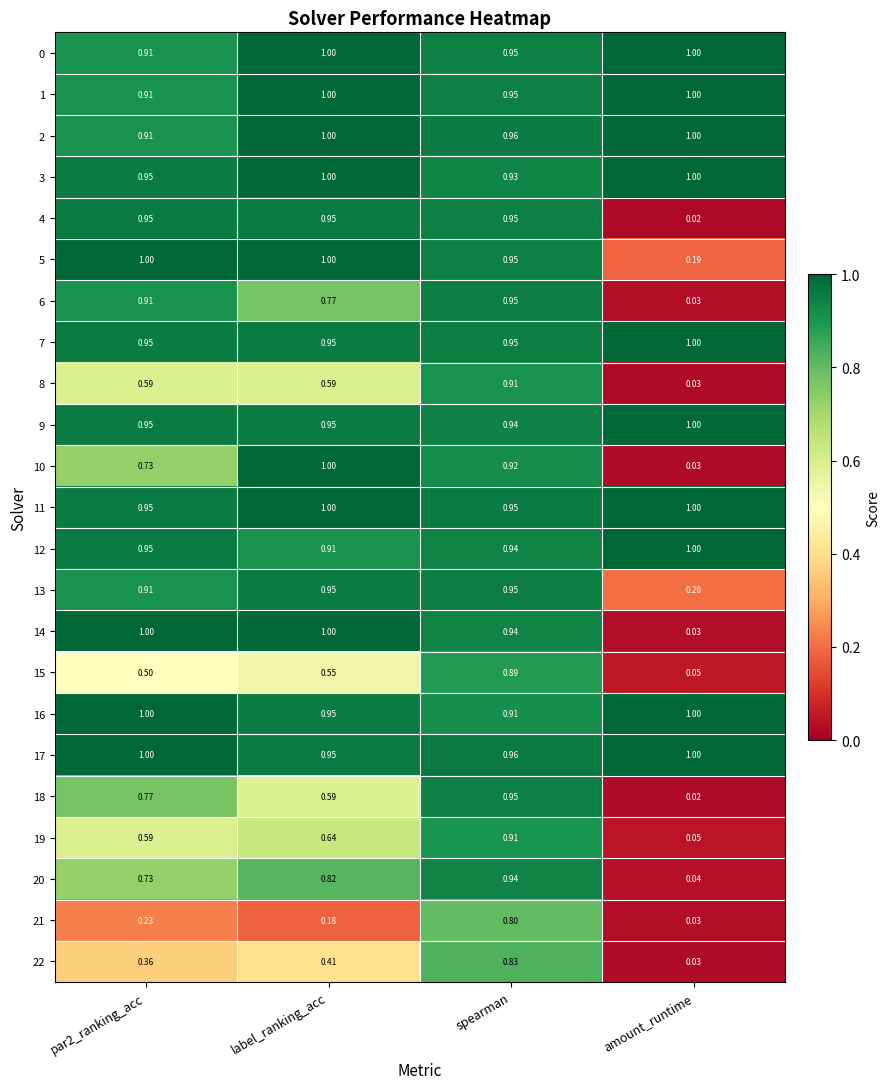

At how many categories does at least one series exceed 0?

4